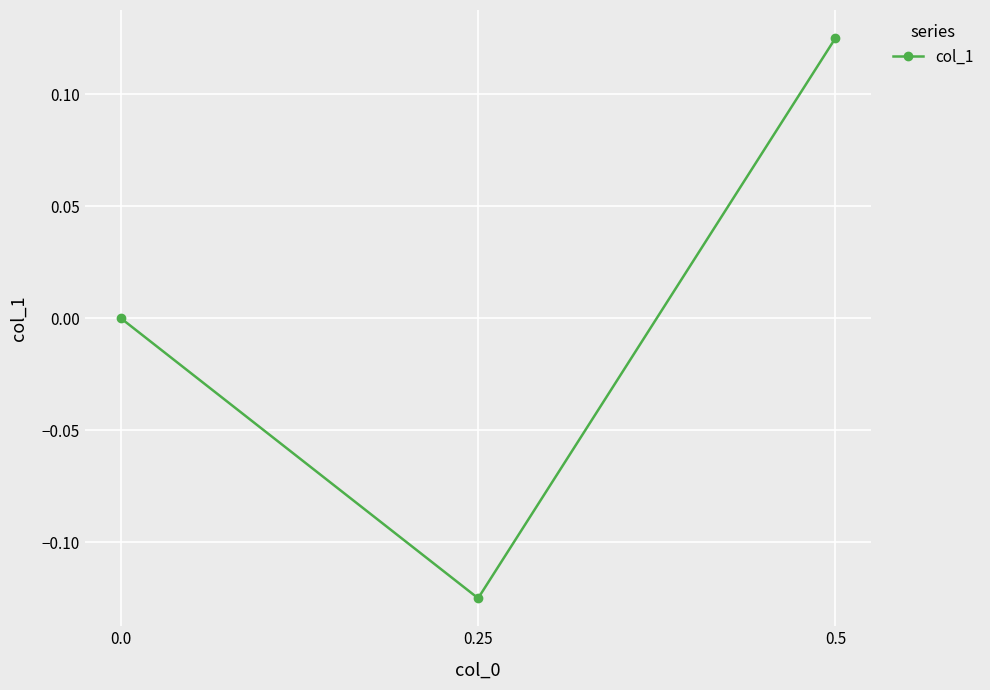

At which category does the chart reach its peak across all series?

0.5